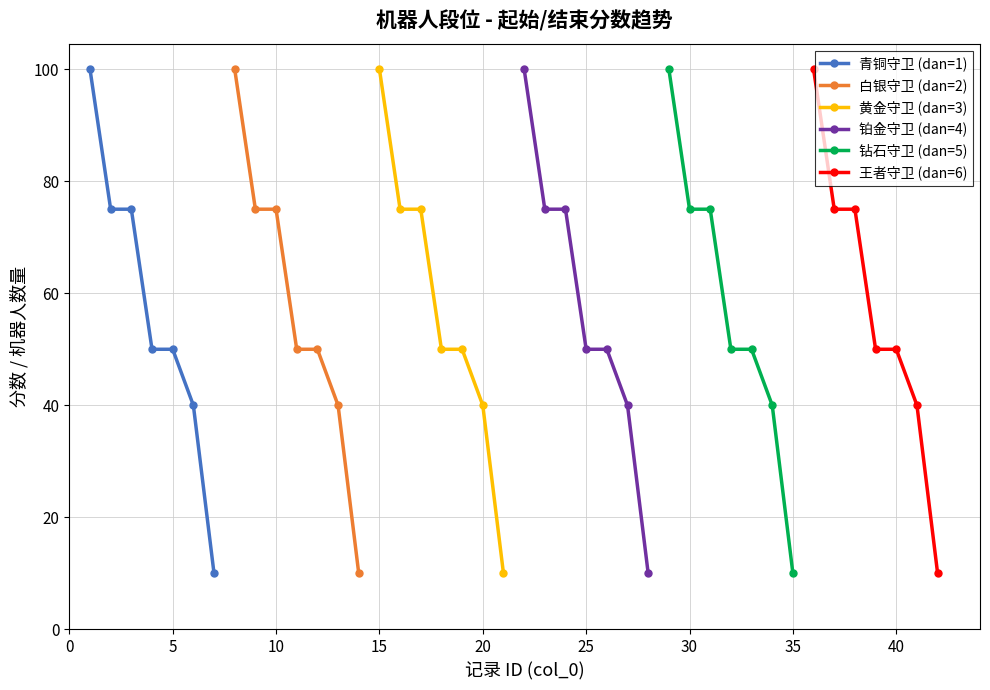

At which label does 钻石守卫 (dan=5) reach its minimum?

35